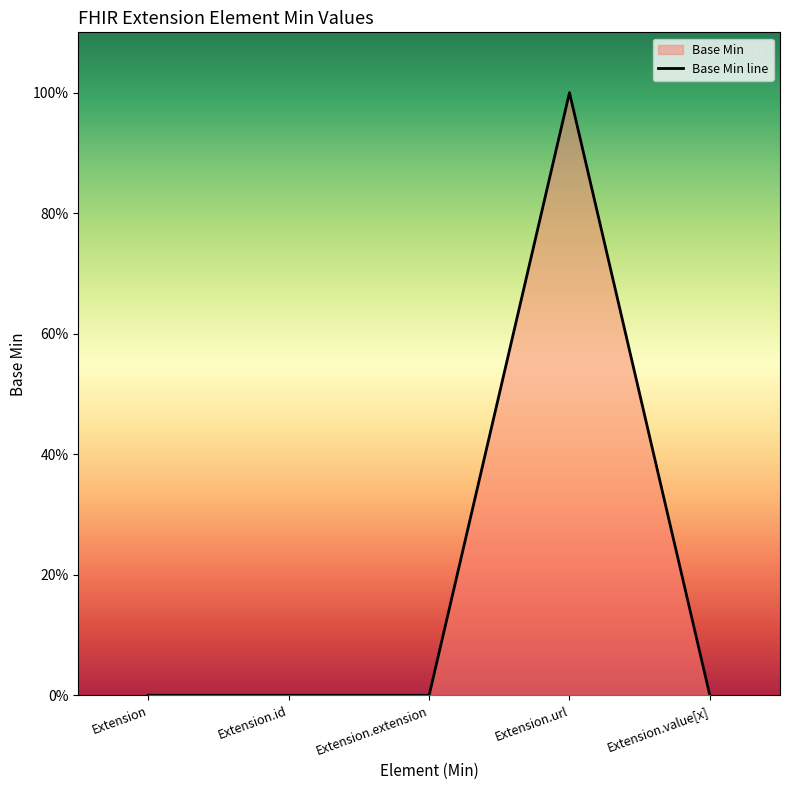

Rank the categories by value from highest to lowest.

Extension.url, Extension, Extension.id, Extension.extension, Extension.value[x]